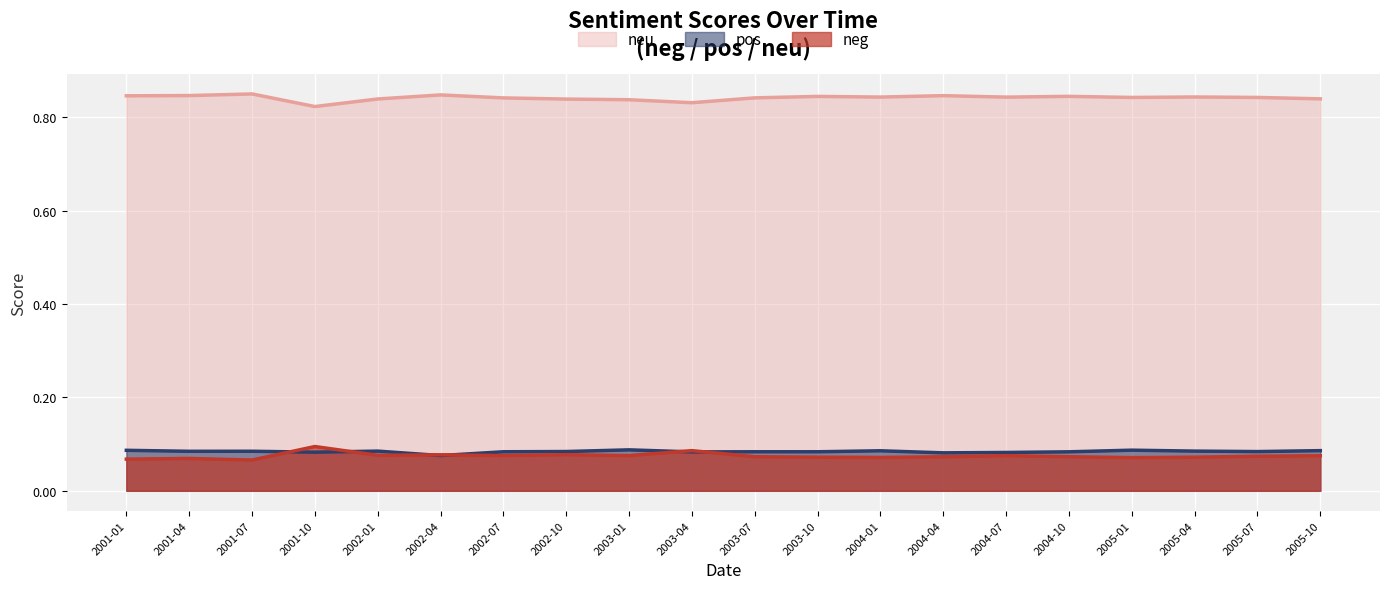

Reading left to right, transcribe all the data shown in this chart.

neg: 0.1	0.1	0.1	0.1	0.1	0.1	0.1	0.1	0.1	0.1	0.1	0.1	0.1	0.1	0.1	0.1	0.1	0.1	0.1	0.1
pos: 0.1	0.1	0.1	0.1	0.1	0.1	0.1	0.1	0.1	0.1	0.1	0.1	0.1	0.1	0.1	0.1	0.1	0.1	0.1	0.1
neu: 0.8	0.8	0.8	0.8	0.8	0.8	0.8	0.8	0.8	0.8	0.8	0.8	0.8	0.8	0.8	0.8	0.8	0.8	0.8	0.8